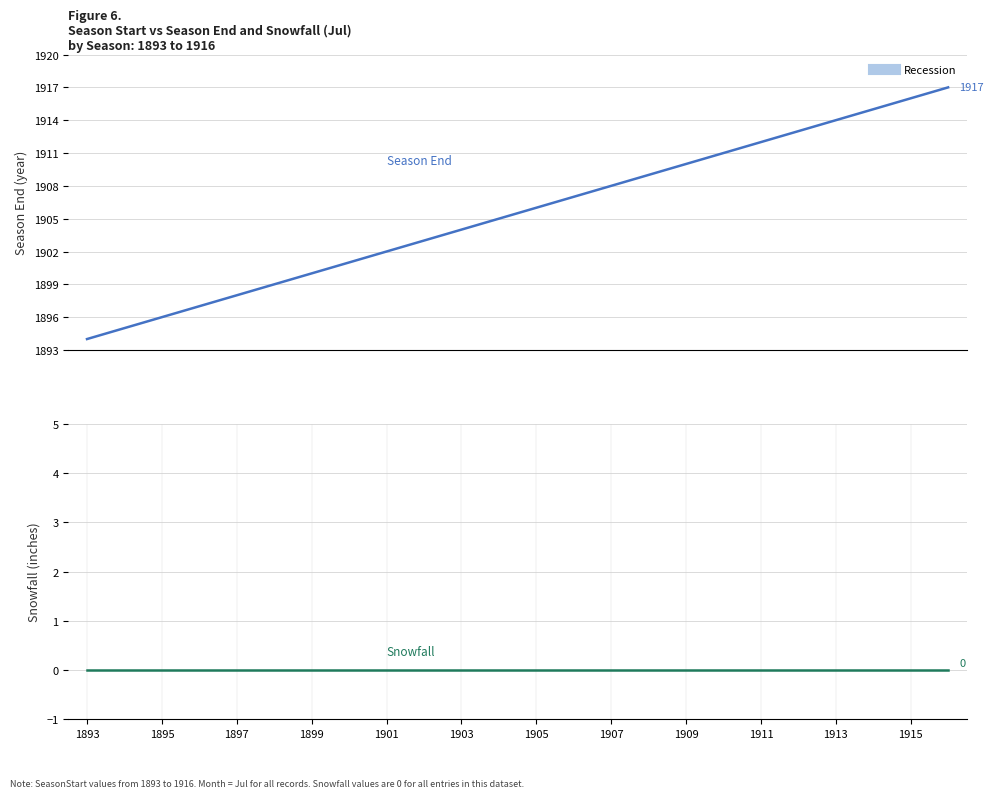

Is this an area chart (filled region under the line)?

No